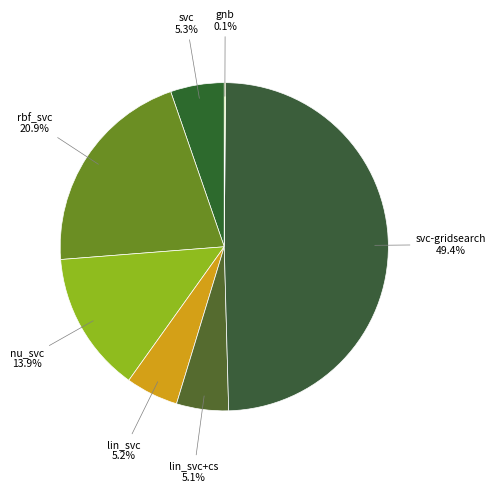

Rank the categories by value from lowest to highest.

gnb, lin_svc+cs, lin_svc, svc, nu_svc, rbf_svc, svc-gridsearch